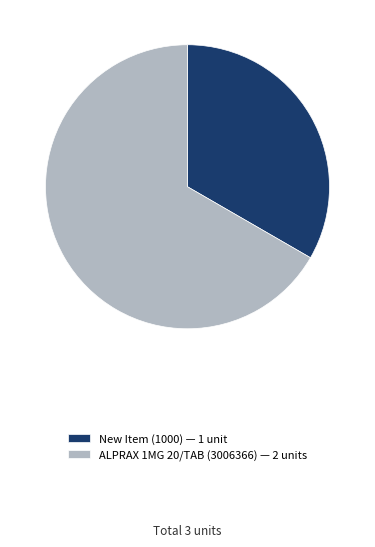

Which has a higher value, New Item (1000) — 1 unit or ALPRAX 1MG 20/TAB (3006366) — 2 units?

ALPRAX 1MG 20/TAB (3006366) — 2 units